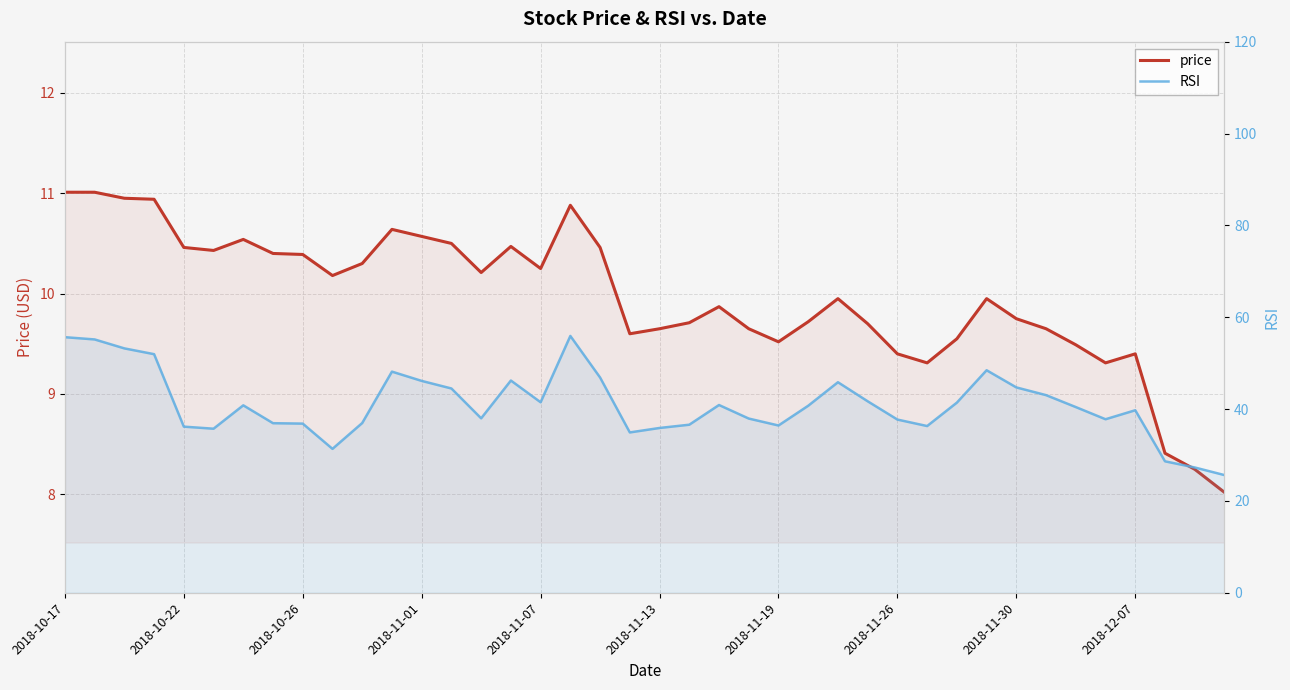

Which series has the widest spread of values?

RSI